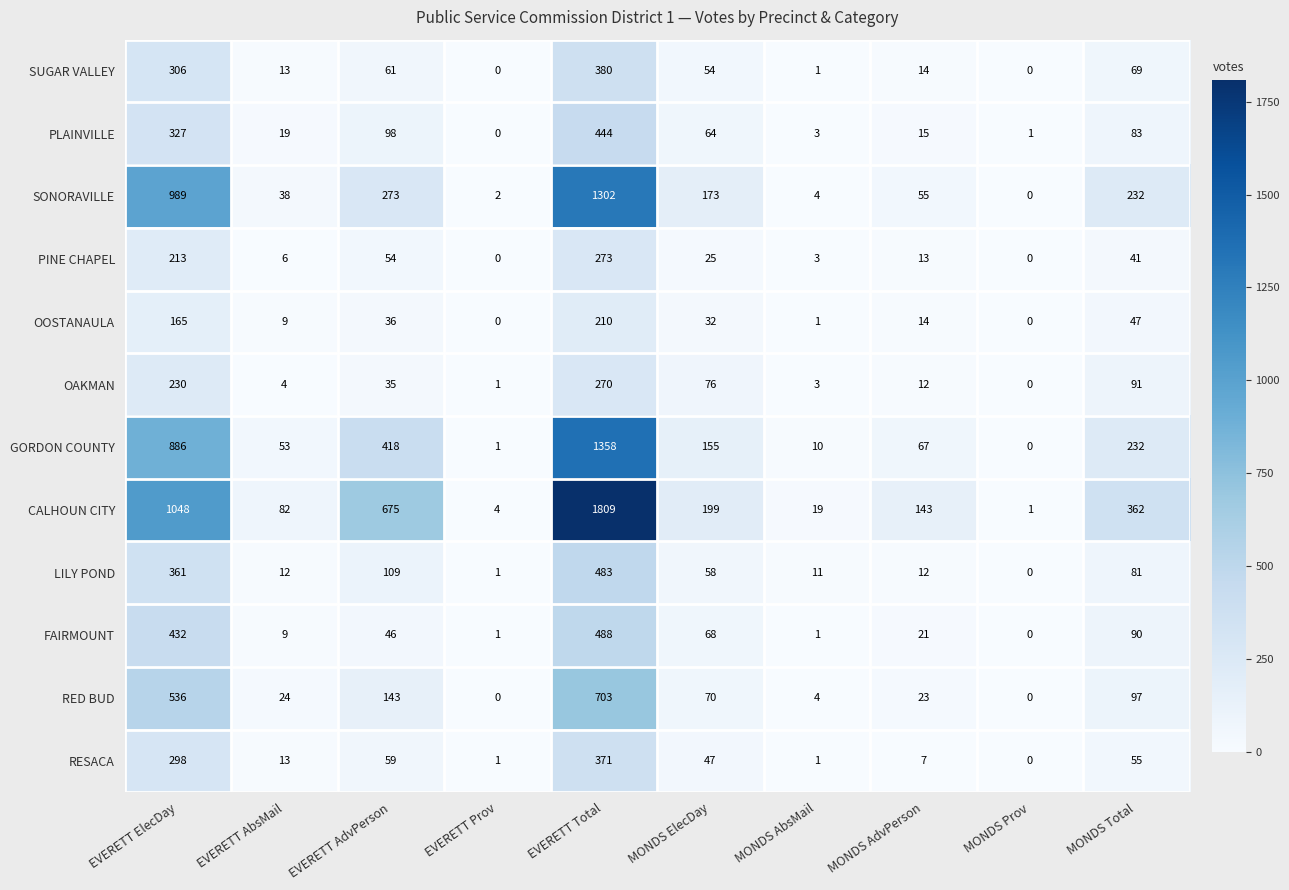

Count the number of data series in this chart.

12